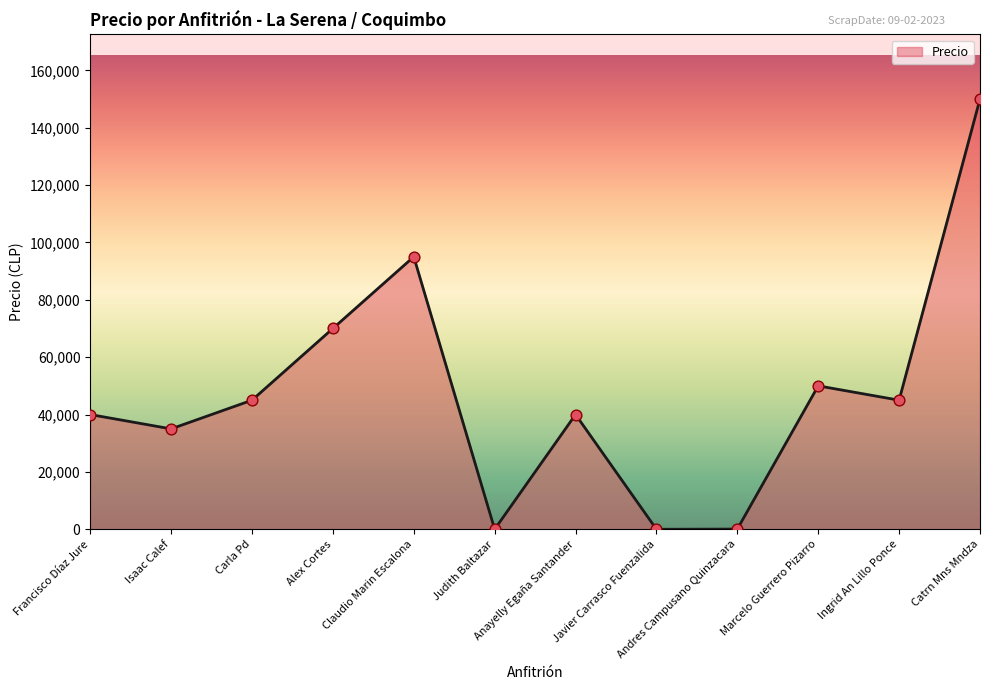

What is the change in value from Alex Cortes to Catrn Mns Mndza?

+80000